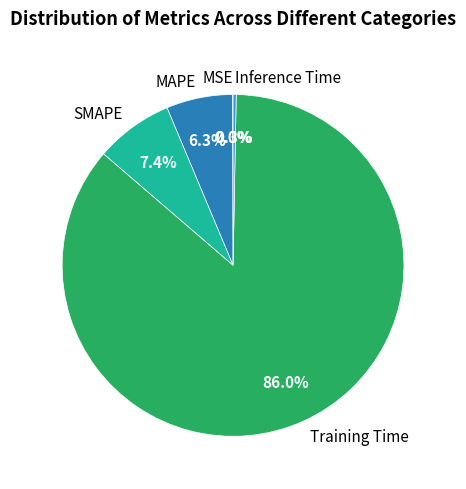

What is the majority slice?

Training Time